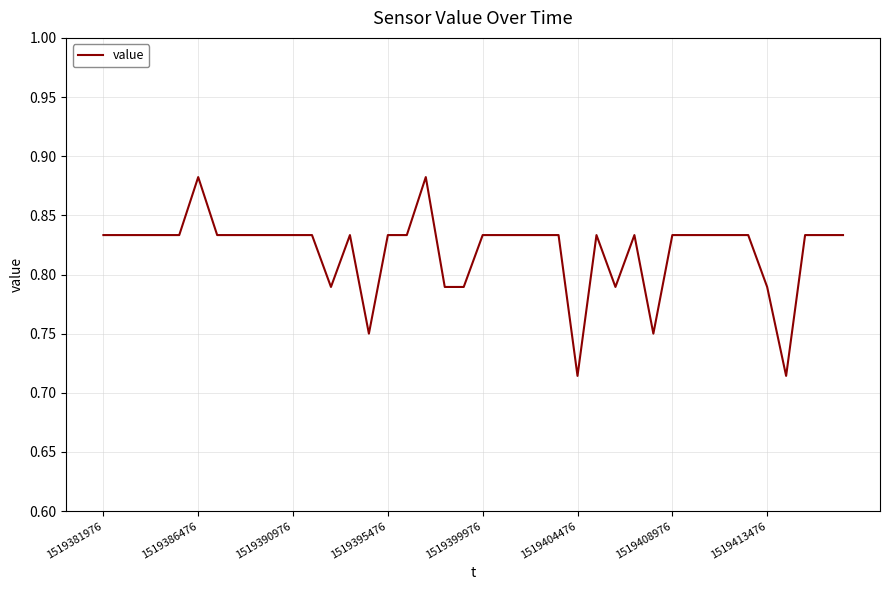

Does the chart have visible grid lines?

Yes